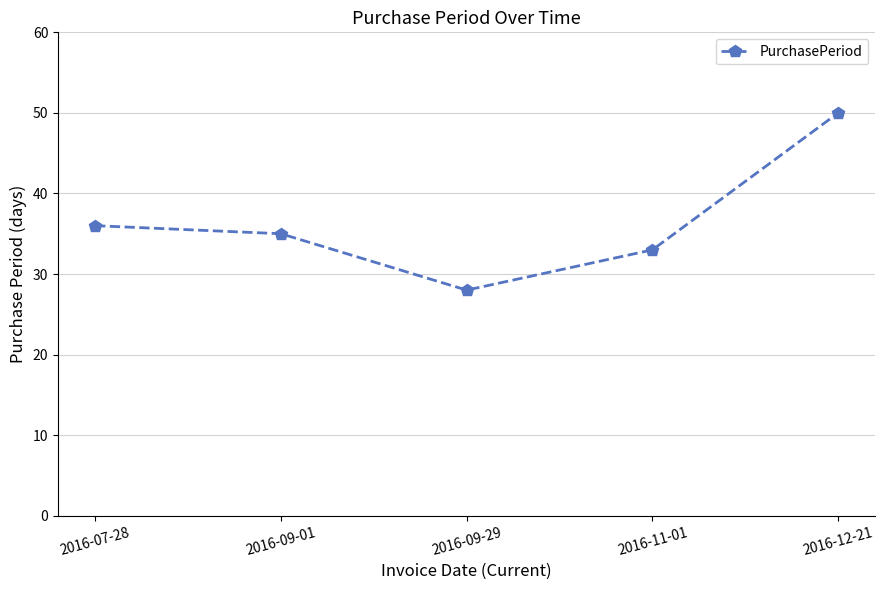

Reading left to right, extract all data points from this chart.

2016-07-28=36	2016-09-01=35	2016-09-29=28	2016-11-01=33	2016-12-21=50